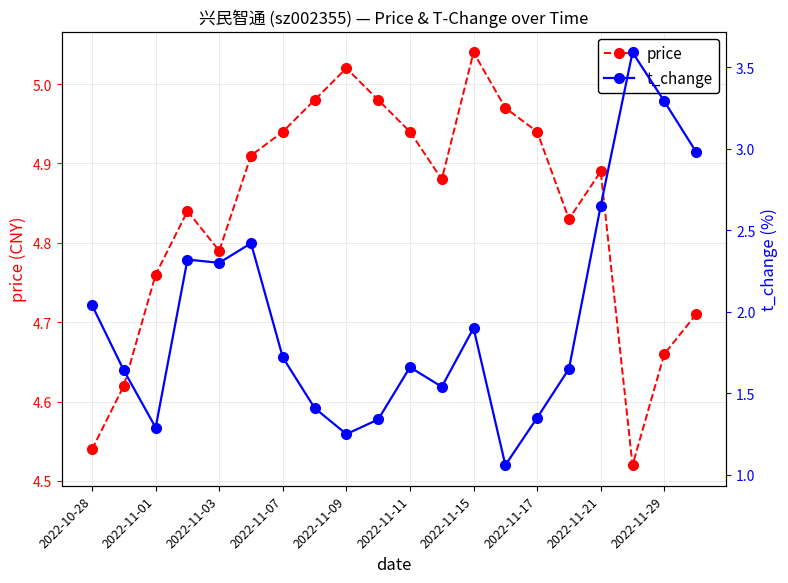

True or false: price has more than 2 points higher than both neighbors.

True